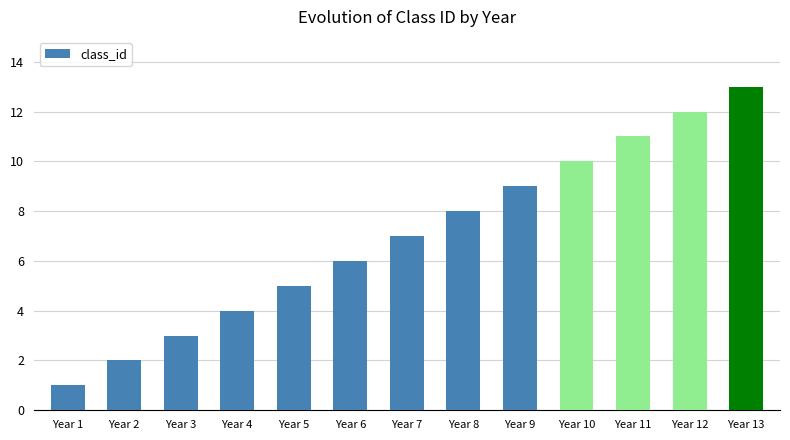

What is the difference between the maximum and minimum values?

12